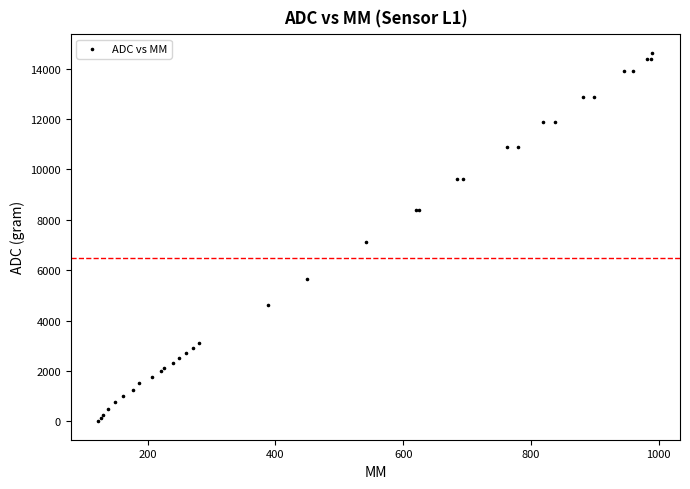

What Y value in the scatter plot is closest to 7317?

7135